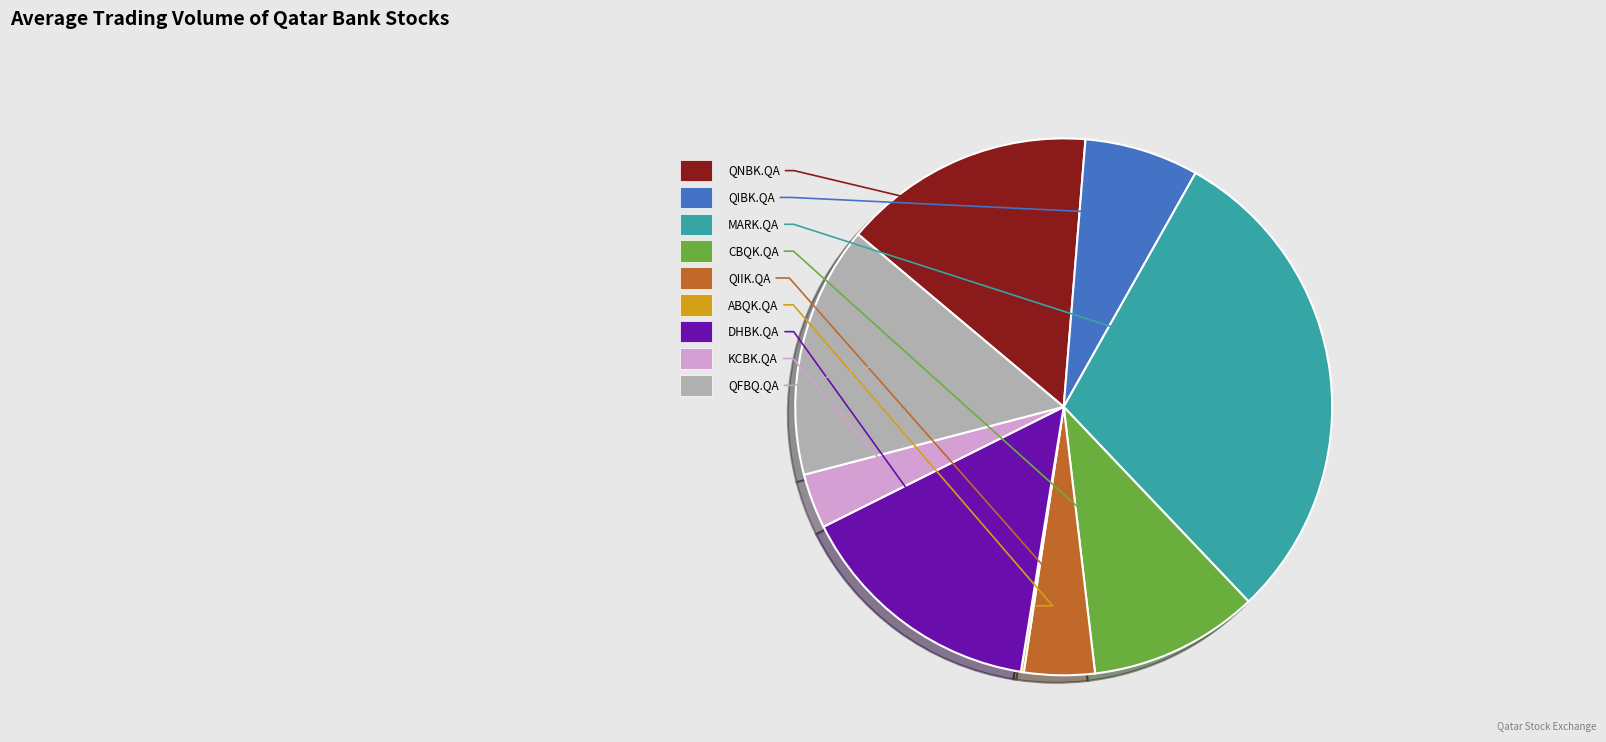

To the nearest percent, what portion does DHBK.QA represent?

15%